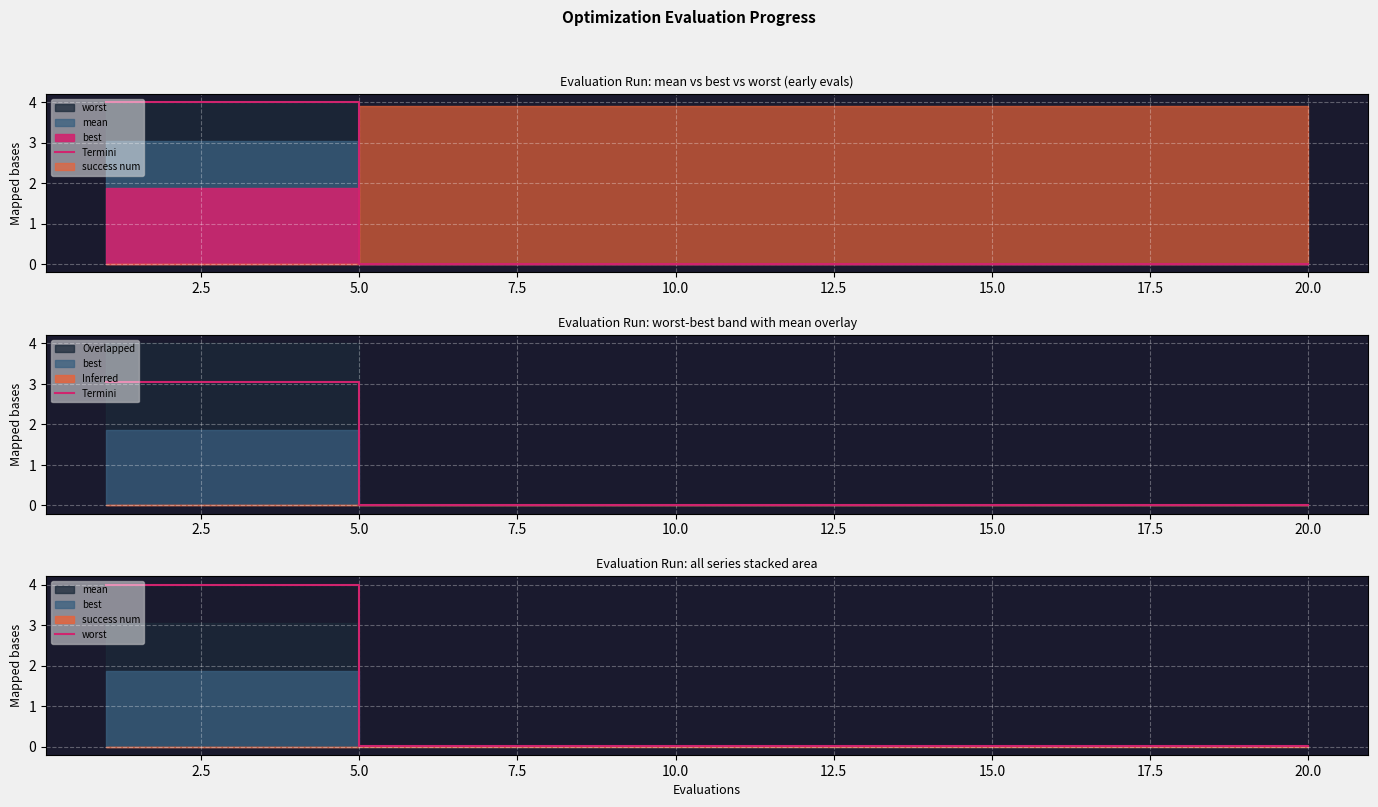

How many lines are shown in the chart?

2